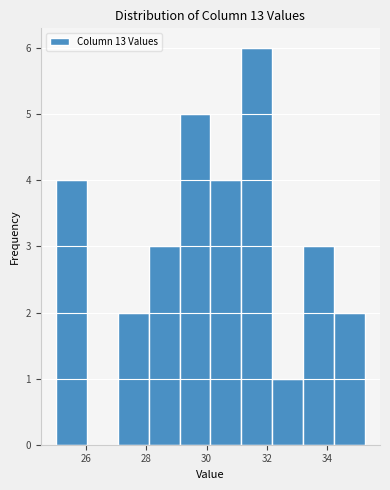

What is the height of the bar covering 29.0 to 30.2 on the x-axis? Neither the bar edges nor the heights are printed on the chart, so give them approximately, as read against the axes.

5